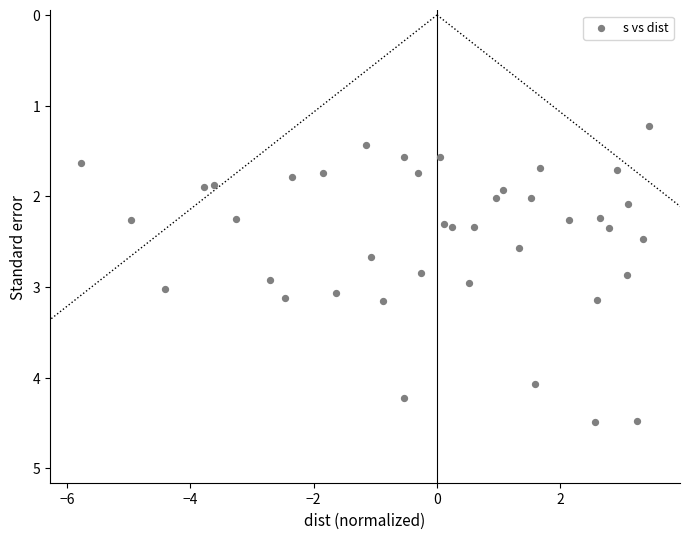

What is the range of Y values (max minus min)?

3.3